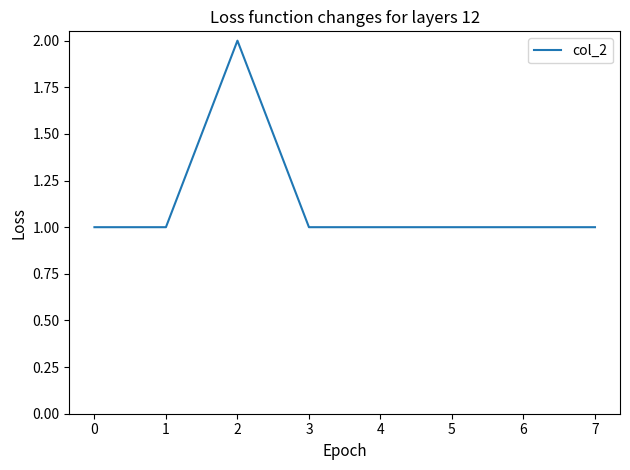

Reading left to right, what are all the values shown in this chart?

0=1	1=1	2=2	3=1	4=1	5=1	6=1	7=1